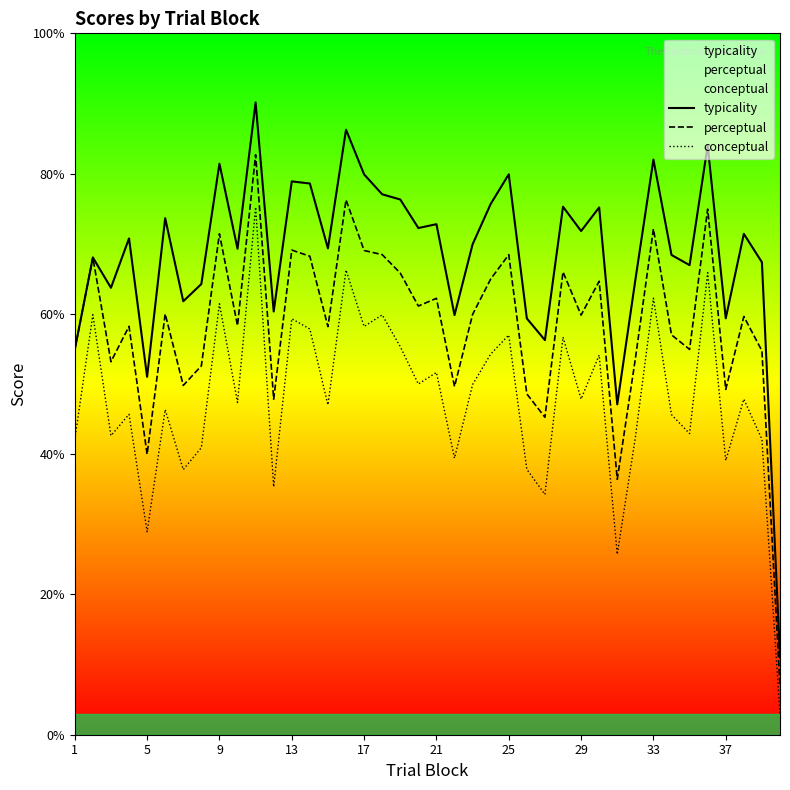

At how many categories does at least one series exceed 59?

35